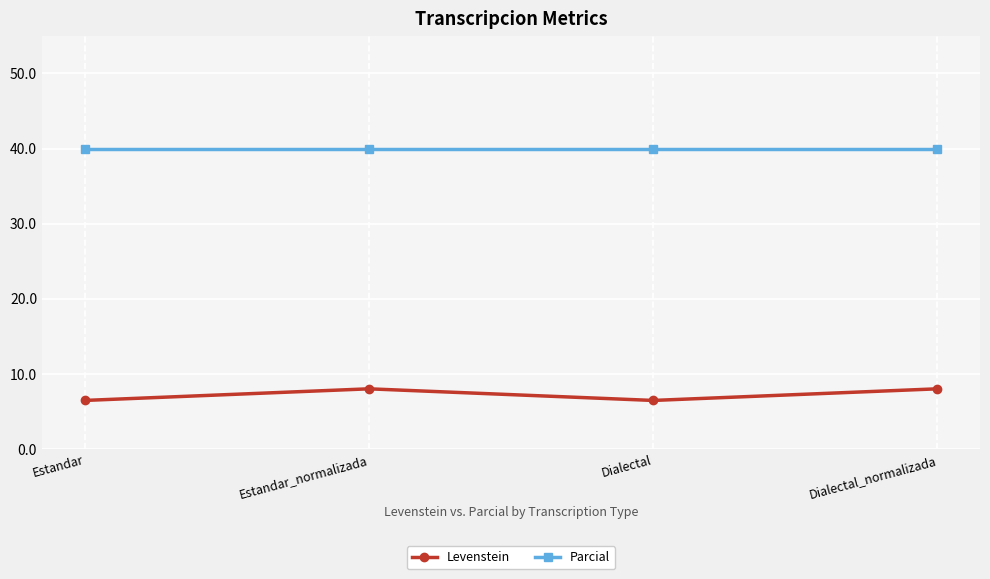

List the series in order of their peak value, lowest first.

Levenstein, Parcial